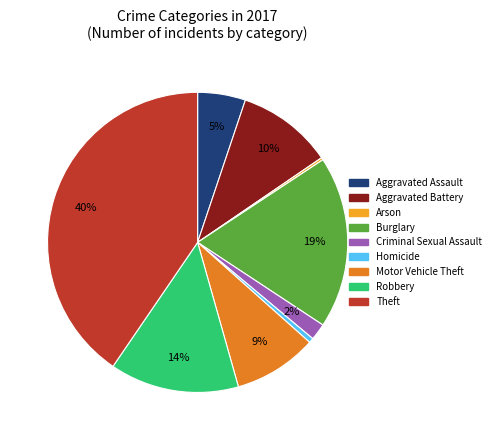

To the nearest percent, what is the average slice percentage?

11%